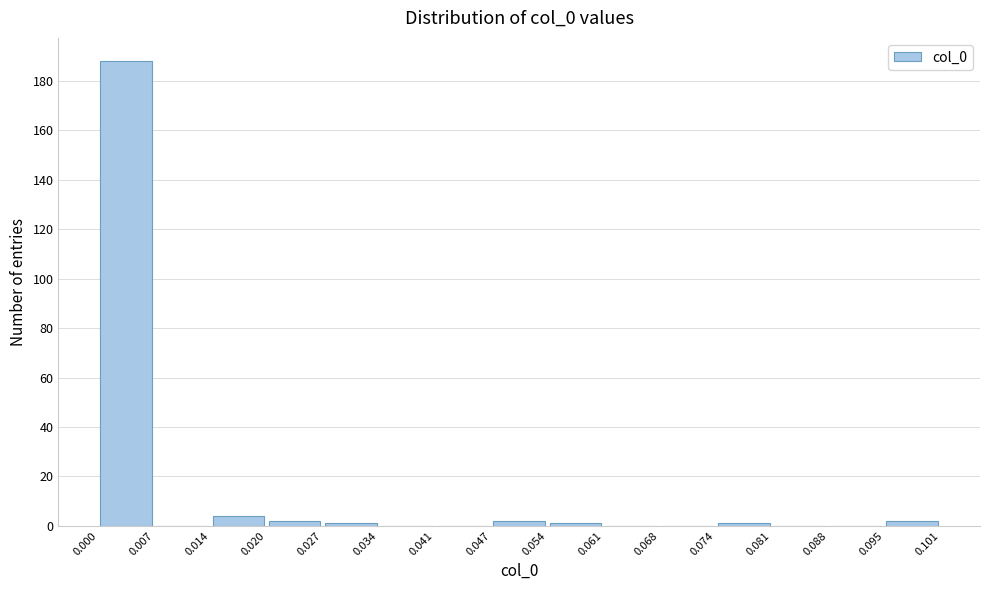

Reading left to right, transcribe this chart: for each bar, give the range it covers on the x-axis and its height. The values are not printed on the chart, so give them approximately, as read against the axis.

0.000 to 0.007: 188
0.007 to 0.014: 0
0.014 to 0.020: 4
0.020 to 0.027: 2
0.027 to 0.034: under 2
0.034 to 0.041: 0
0.041 to 0.047: 0
0.047 to 0.054: 2
0.054 to 0.061: under 2
0.061 to 0.068: 0
0.068 to 0.074: 0
0.074 to 0.081: under 2
0.081 to 0.088: 0
0.088 to 0.095: 0
0.095 to 0.101: 2